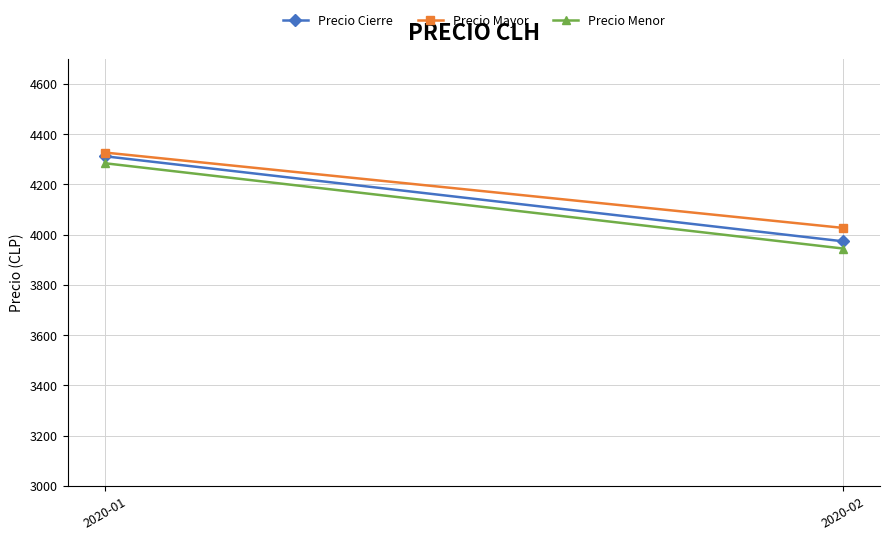

How many series are shown in this chart?

3